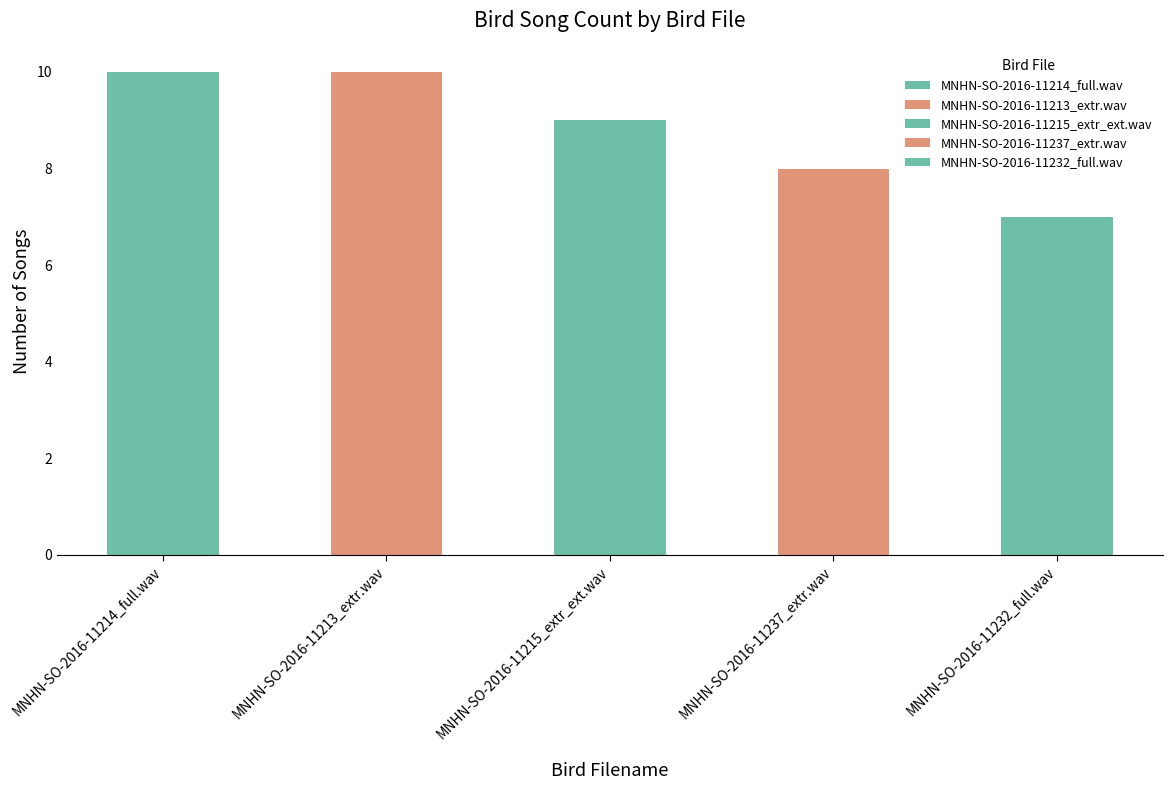

At which category does the chart reach its minimum across all series?

MNHN-SO-2016-11232_full.wav